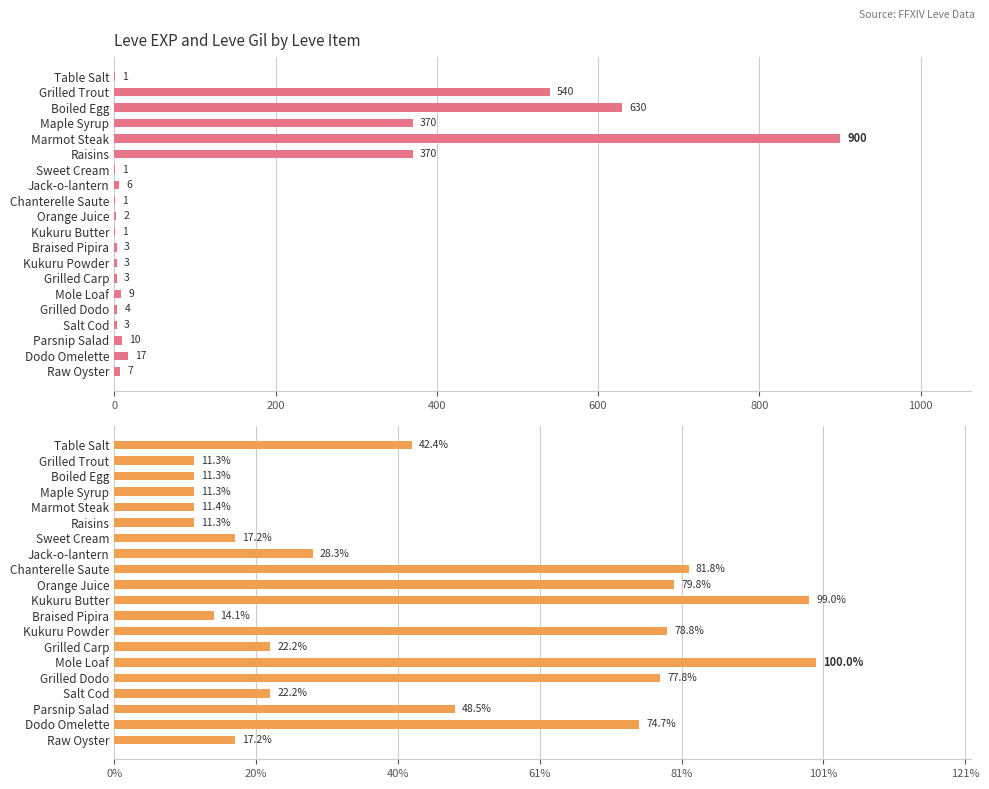

Reading left to right, extract all data points from this chart.

Leve EXP: 1	540	630	370	900	370	1	6	1	2	1	3	3	3	9	4	3	10	17	7
Leve Gil: 420	112	112	112	113	112	170	280	810	790	980	140	780	220	990	770	220	480	740	170